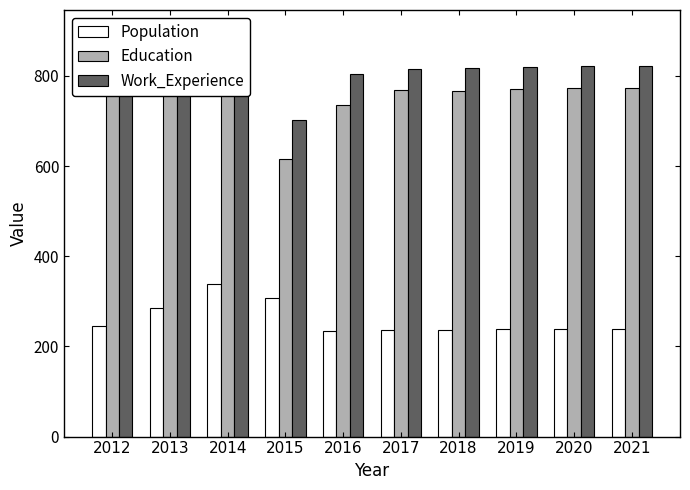

Are the bars horizontal?

No